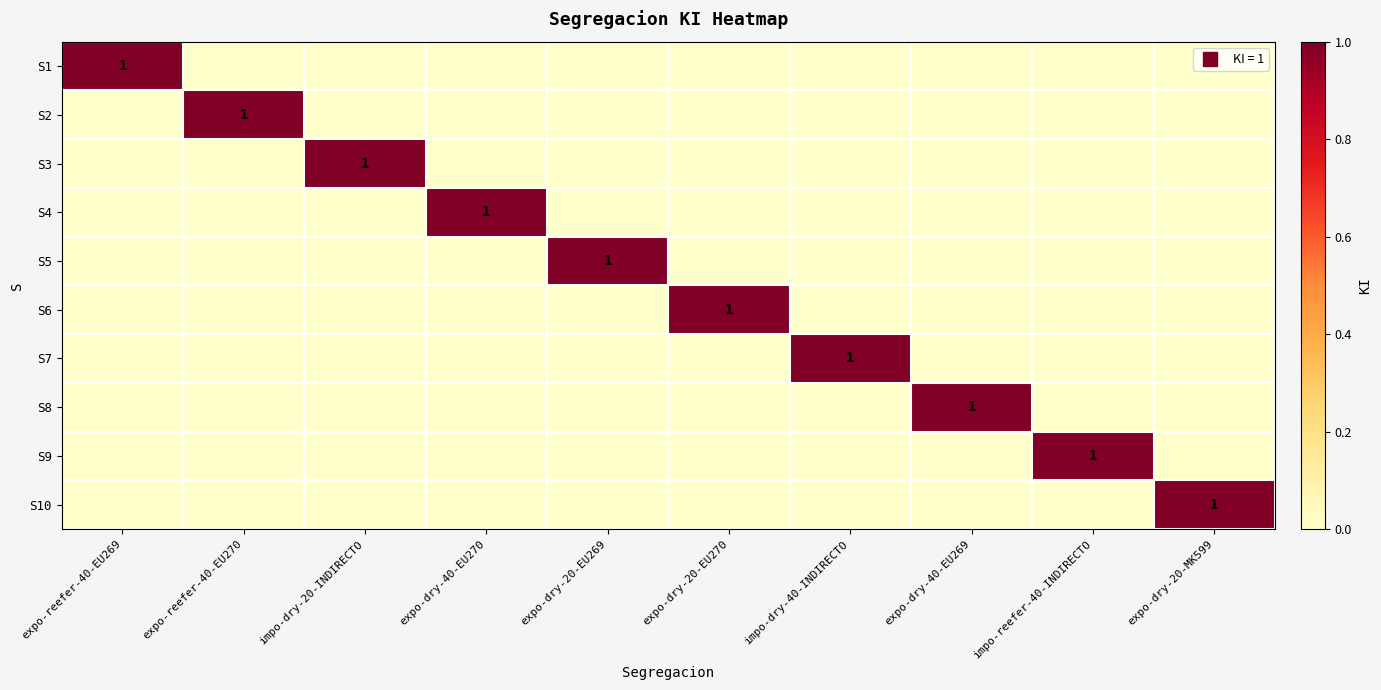

The value of S1 at expo-dry-20-EU269 is 0. True or false?

False